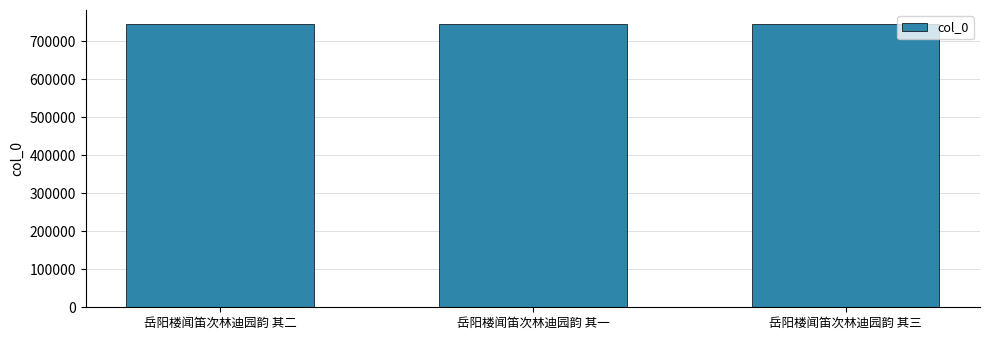

What value does the data have at 岳阳楼闻笛次林迪园韵 其三?

744326